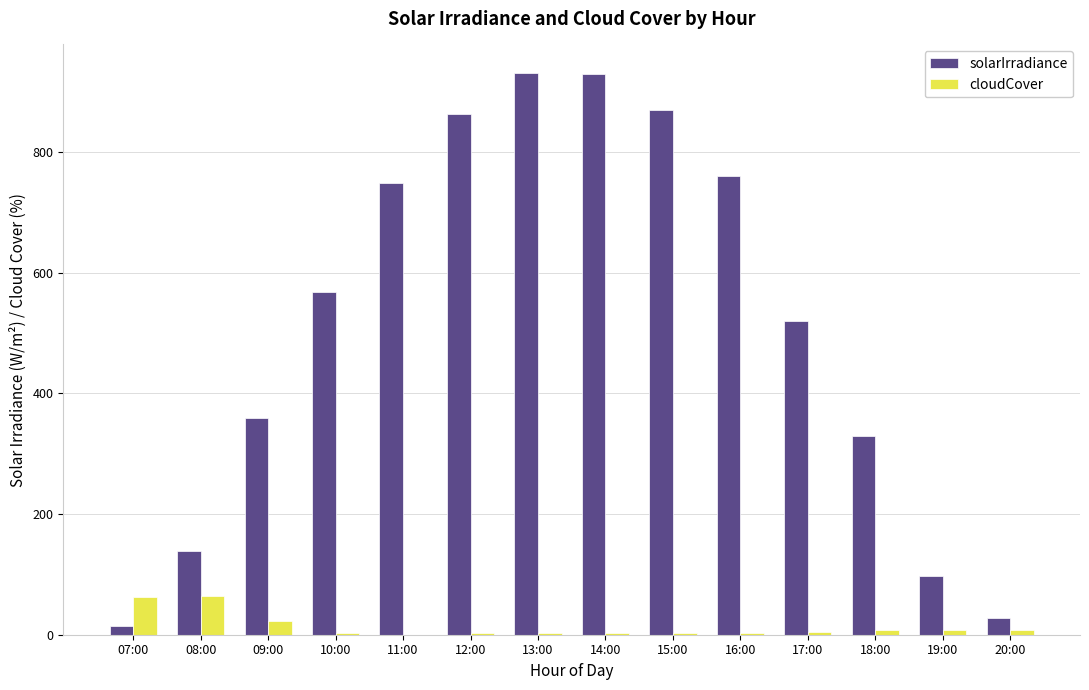

Which series has the largest total across all categories?

solarIrradiance